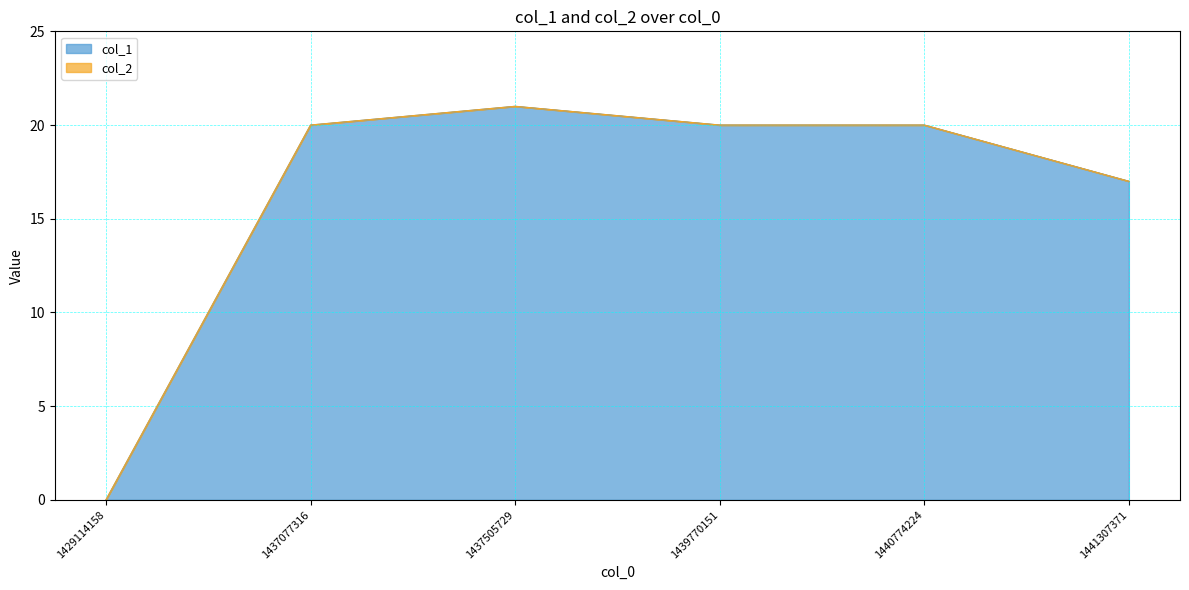

Between 1437077316 and 1429114158, which is larger?

1437077316